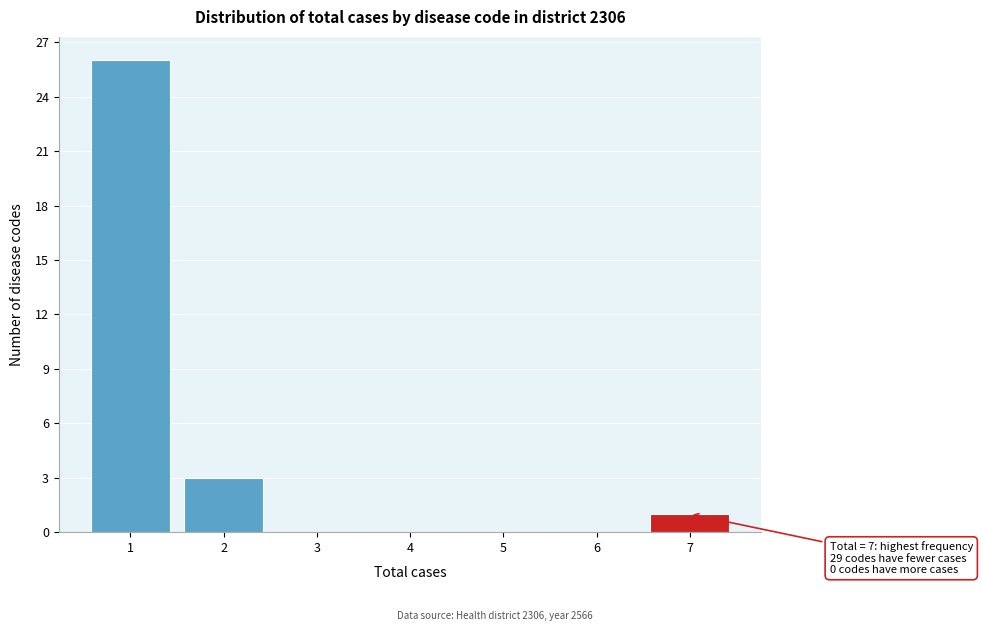

Which range on the x-axis has the tallest bar?

0.5 to 1.5